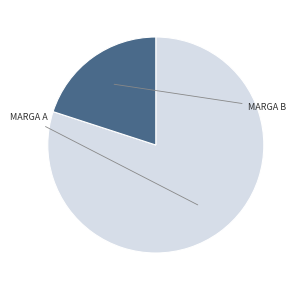

Is there any slice that represents more than half of the pie?

Yes